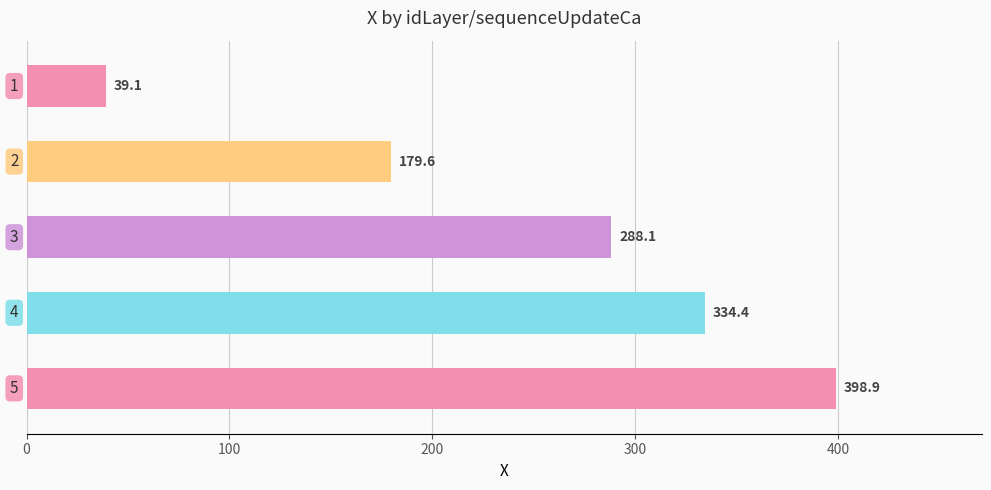

What is the value of the 3rd bar from the top?

288.1